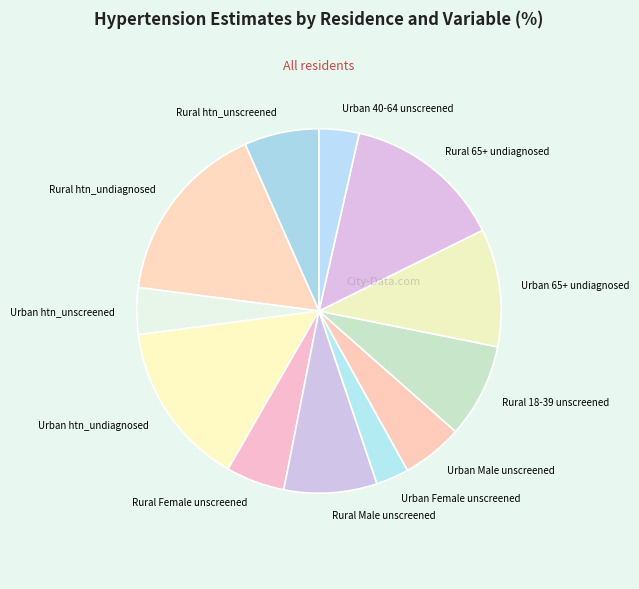

Which category has the smallest portion of the pie?

Urban Female unscreened